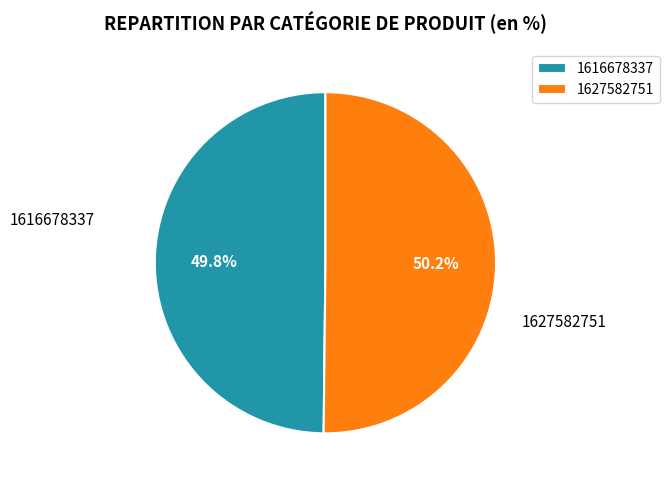

What portion of the pie excludes 1627582751?

49.8%